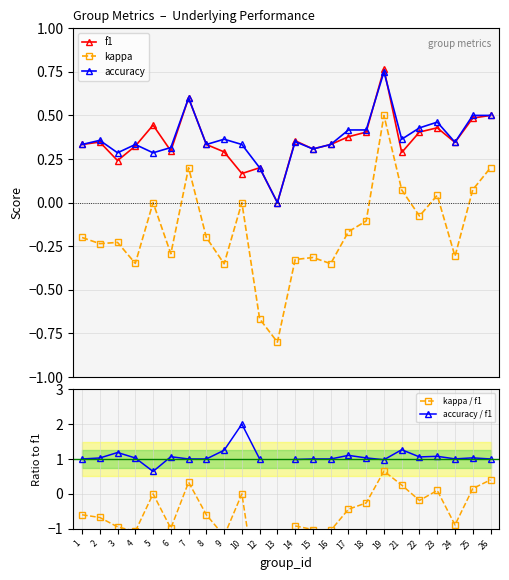

Which has a higher value, 3 or 12?

3